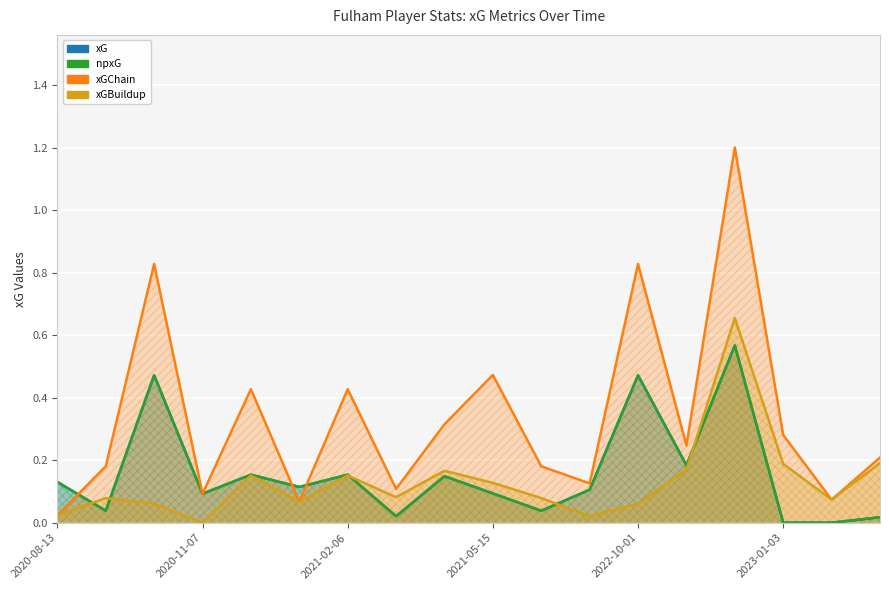

What is the spread (max minus min) of values at 14?

0.6